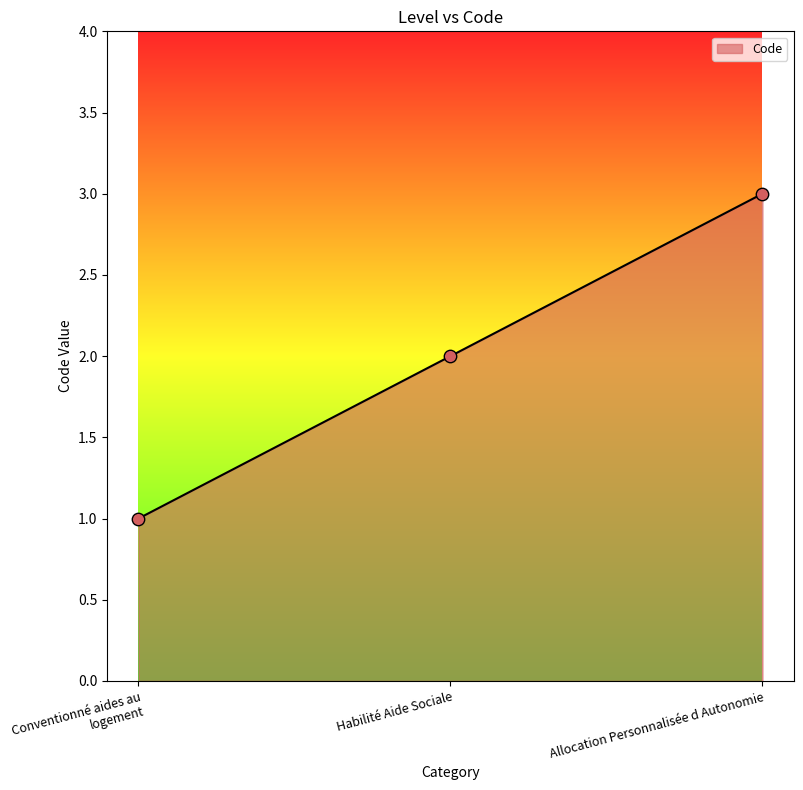

What is the change in value from Habilité Aide Sociale to Allocation Personnalisée d Autonomie?

+1